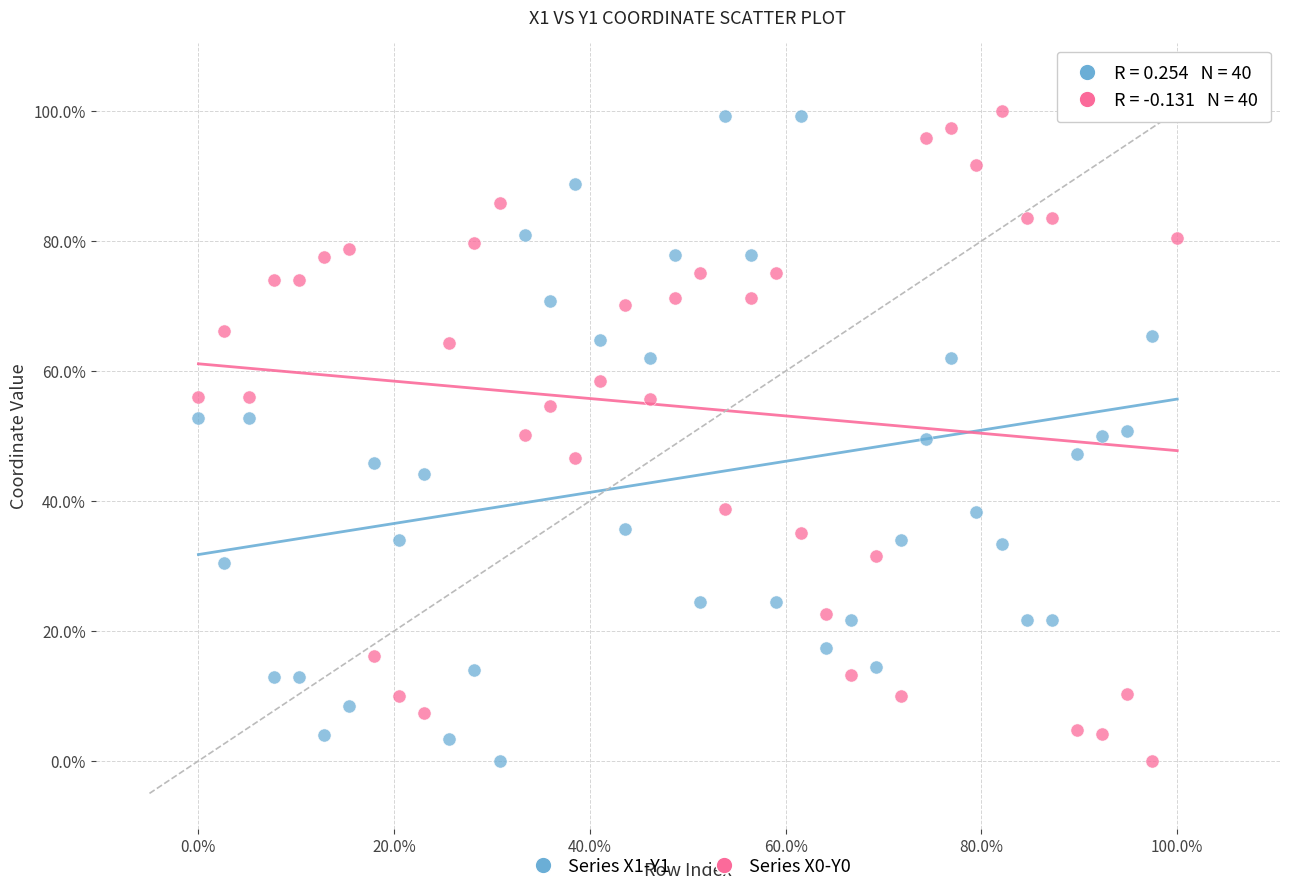

What are all the series names shown in the legend?

Series X1-Y1, Series X0-Y0